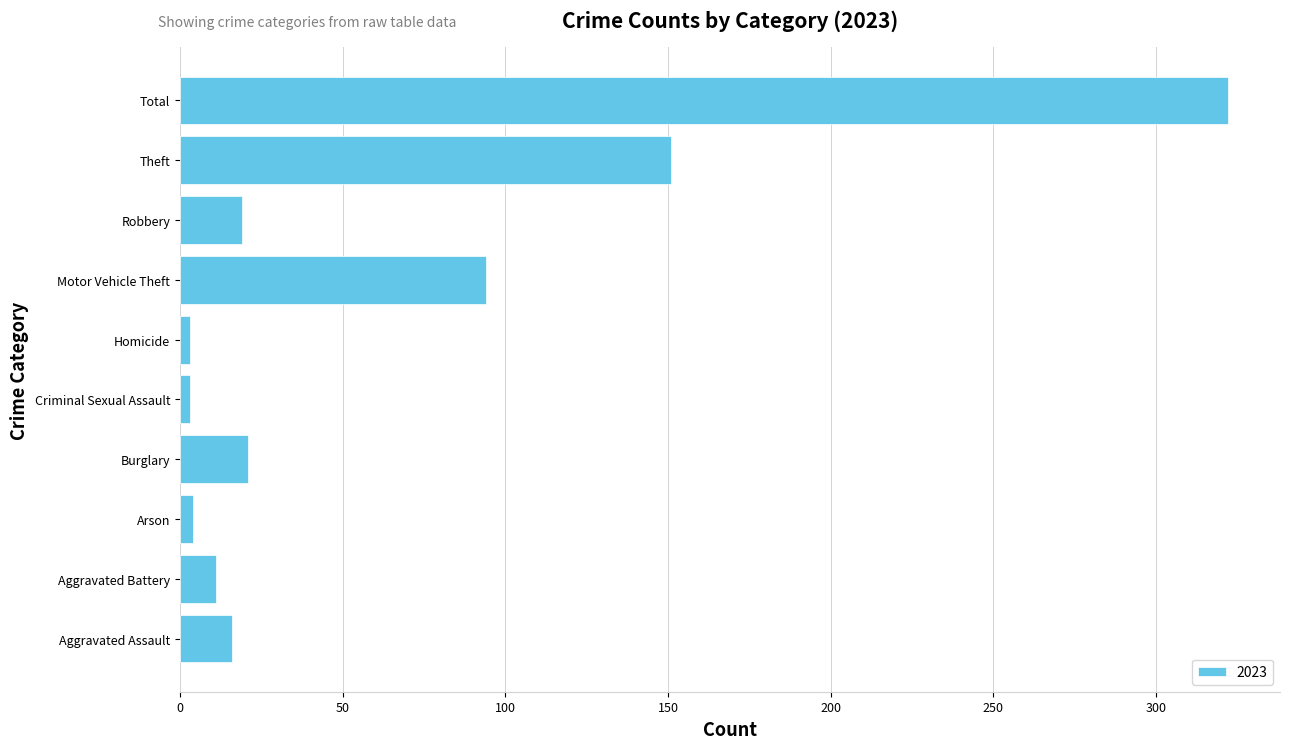

What value does the data have at Aggravated Assault?

16